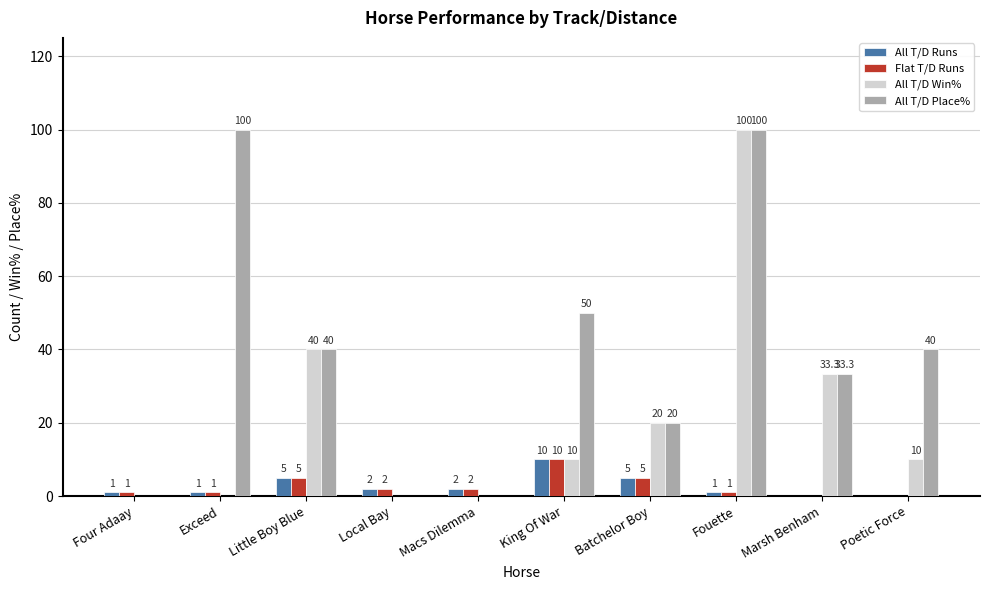

Reading right to left, transcribe all the data shown in this chart.

All T/D Runs: Poetic Force=0.0	Marsh Benham=0.0	Fouette=1.0	Batchelor Boy=5.0	King Of War=10.0	Macs Dilemma=2.0	Local Bay=2.0	Little Boy Blue=5.0	Exceed=1.0	Four Adaay=1.0
Flat T/D Runs: Poetic Force=0.0	Marsh Benham=0.0	Fouette=1.0	Batchelor Boy=5.0	King Of War=10.0	Macs Dilemma=2.0	Local Bay=2.0	Little Boy Blue=5.0	Exceed=1.0	Four Adaay=1.0
All T/D Win%: Poetic Force=10.0	Marsh Benham=33.3	Fouette=100.0	Batchelor Boy=20.0	King Of War=10.0	Macs Dilemma=0.0	Local Bay=0.0	Little Boy Blue=40.0	Exceed=0.0	Four Adaay=0.0
All T/D Place%: Poetic Force=40.0	Marsh Benham=33.3	Fouette=100.0	Batchelor Boy=20.0	King Of War=50.0	Macs Dilemma=0.0	Local Bay=0.0	Little Boy Blue=40.0	Exceed=100.0	Four Adaay=0.0